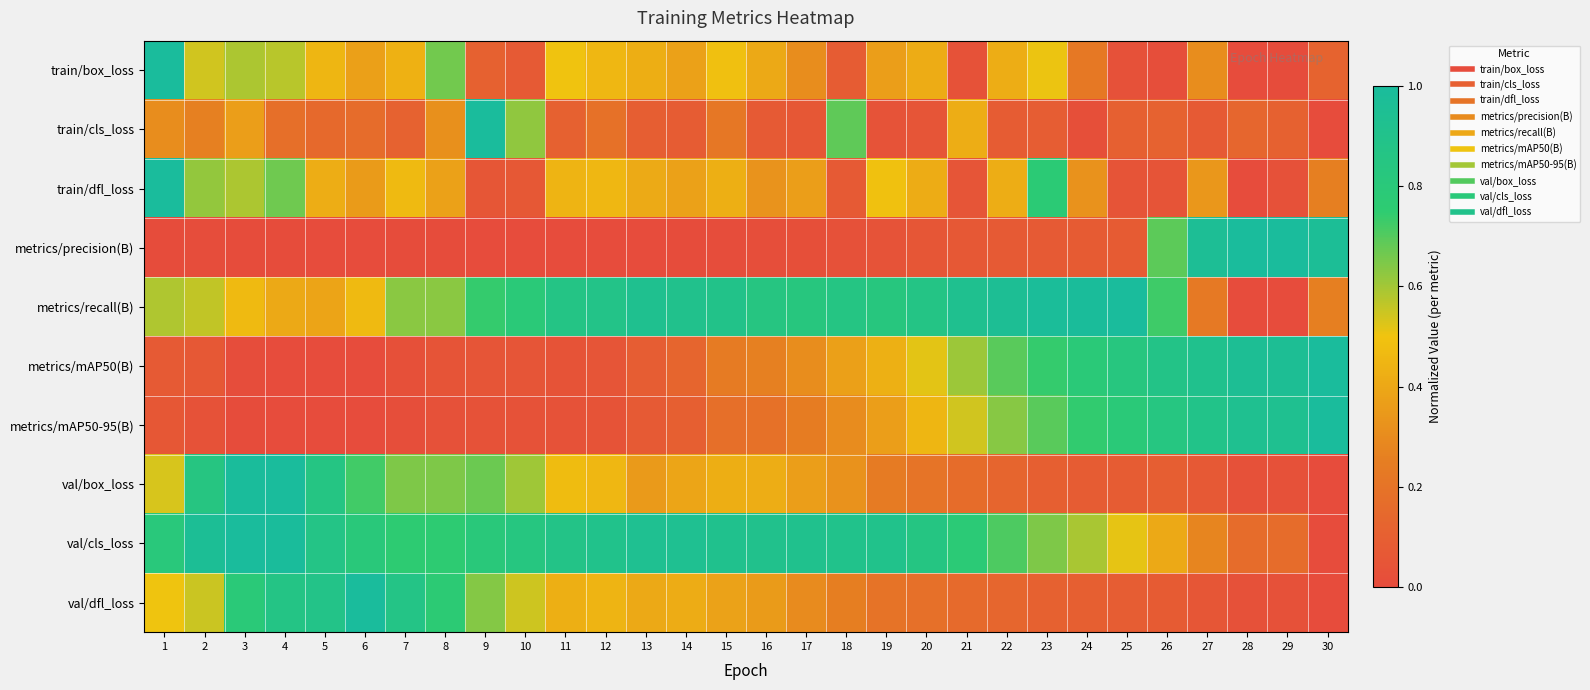

Which series has the largest range (max minus min)?

train/box_loss